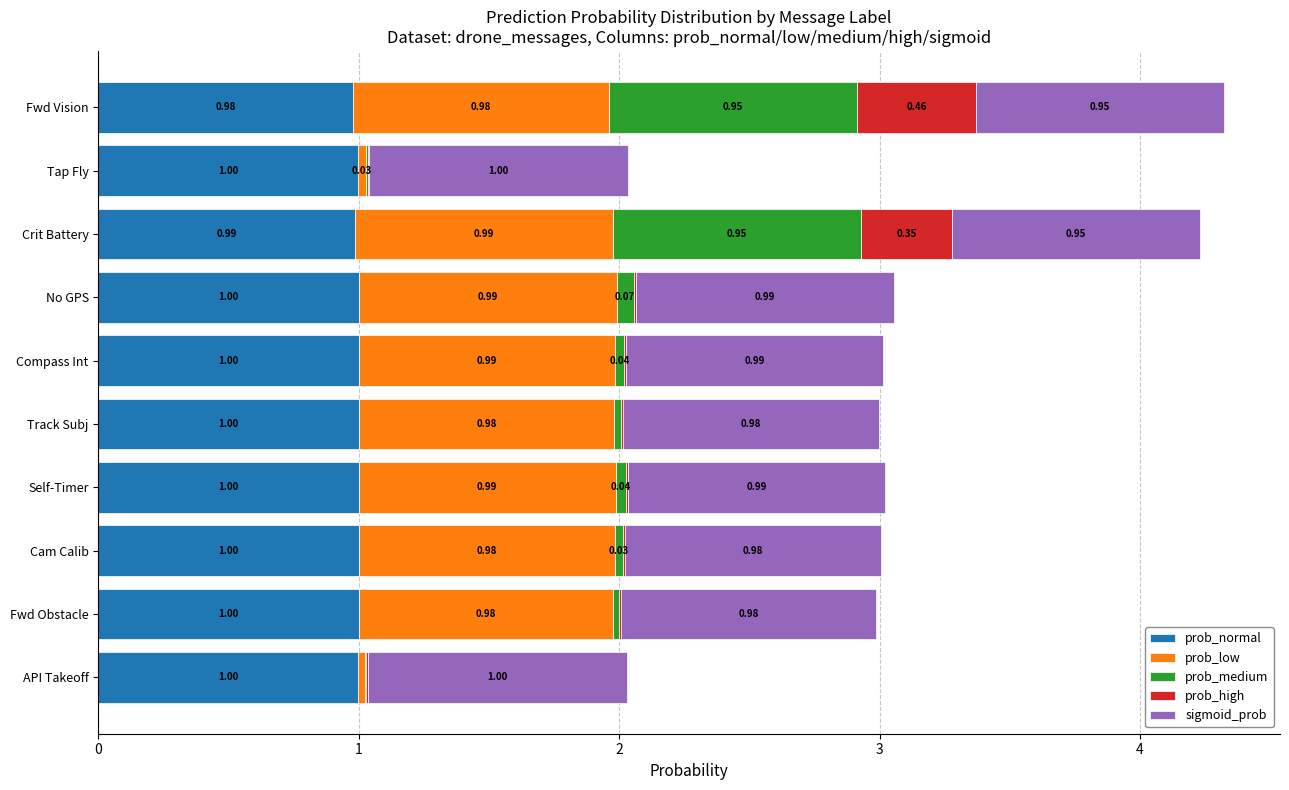

At which label is prob_normal closest to 0?

Fwd Vision